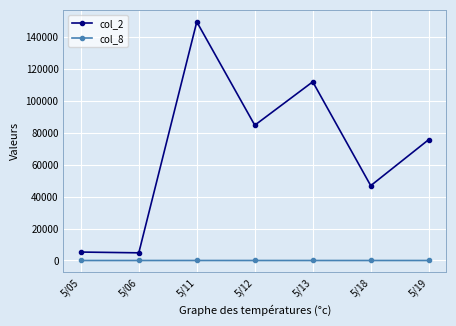

What is the difference between the maximum and minimum values in the col_8 series?

6